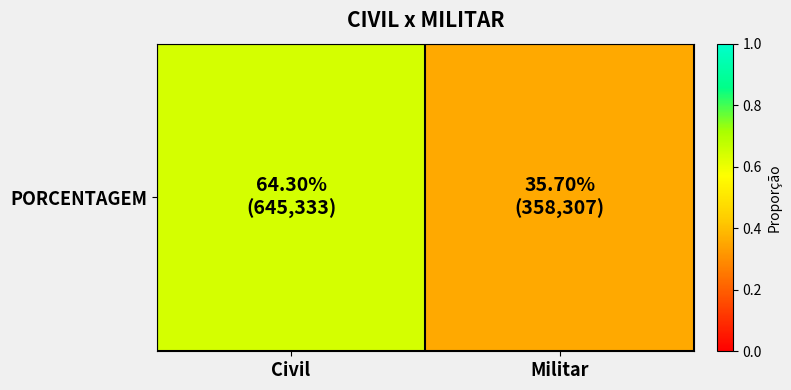

Rank the categories by value from lowest to highest.

Militar, Civil